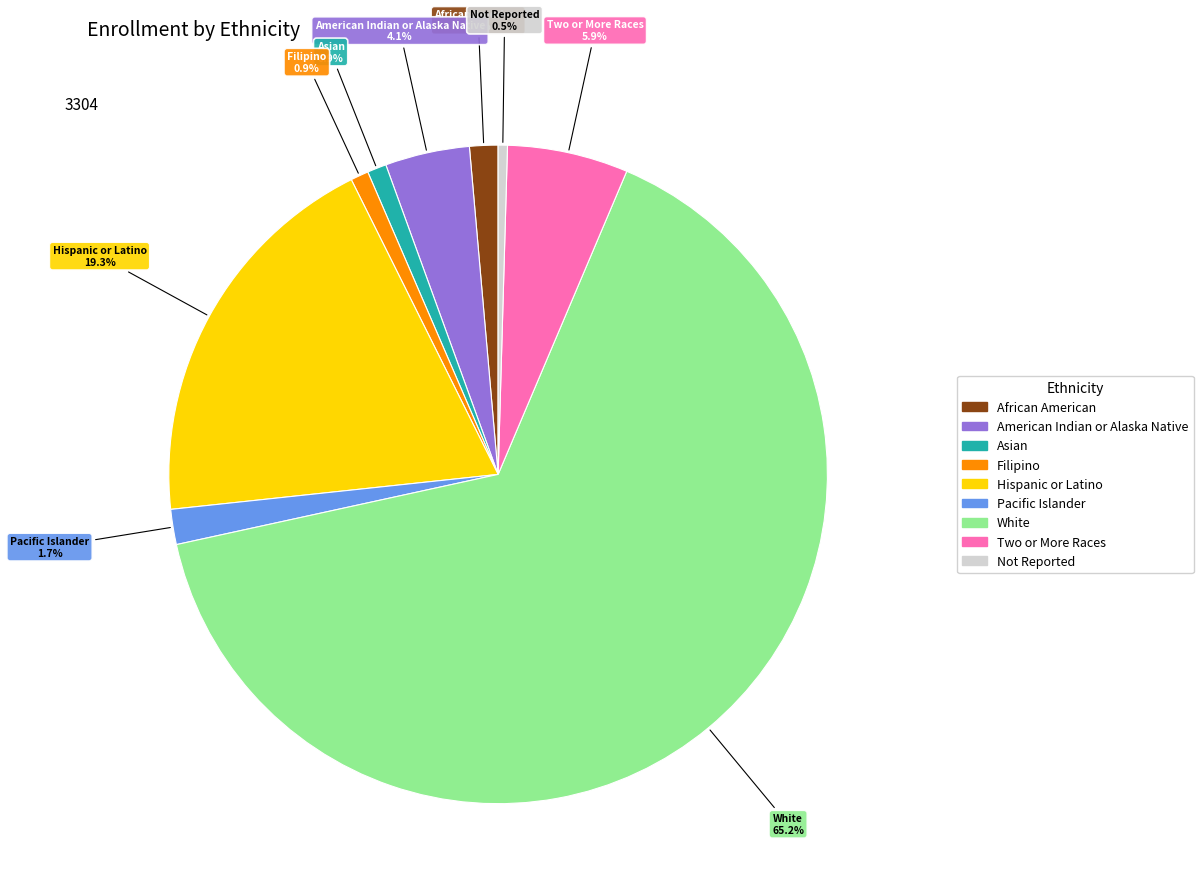

How many slices are in this pie chart?

9